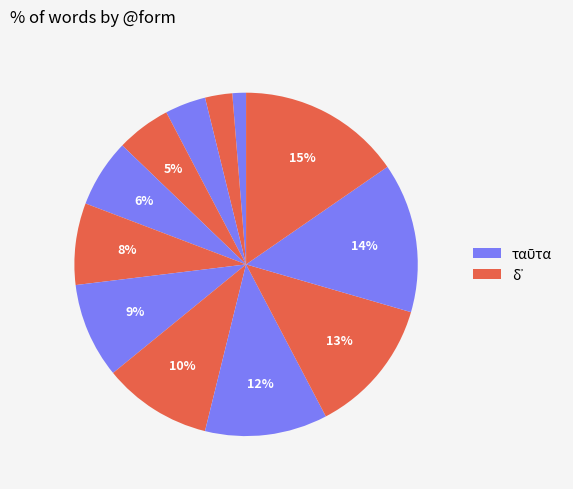

Count the number of slices in the pie.

12